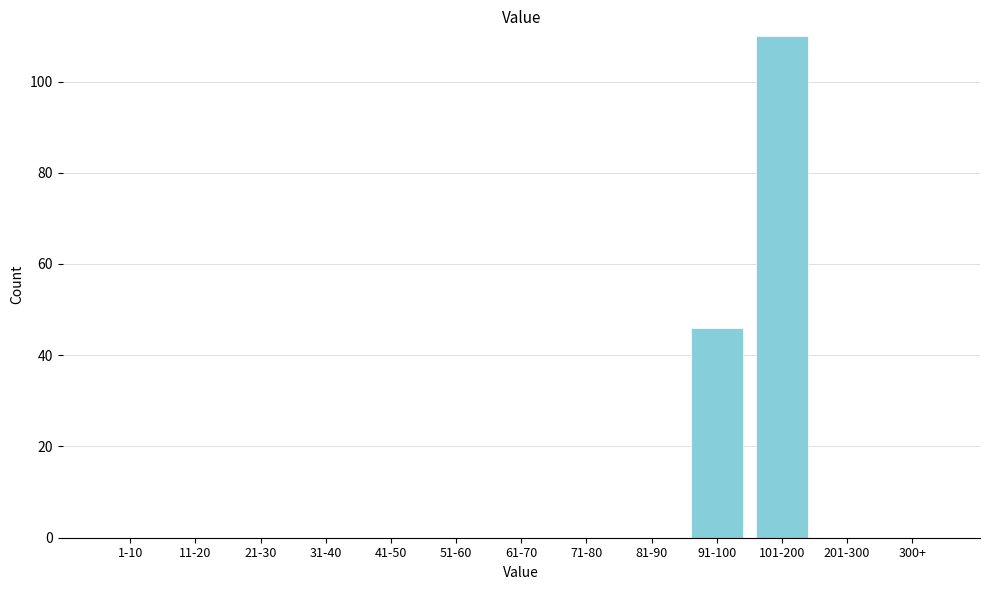

Reading left to right, transcribe all the data shown in this chart.

1-10=0	11-20=0	21-30=0	31-40=0	41-50=0	51-60=0	61-70=0	71-80=0	81-90=0	91-100=46	101-200=110	201-300=0	300+=0